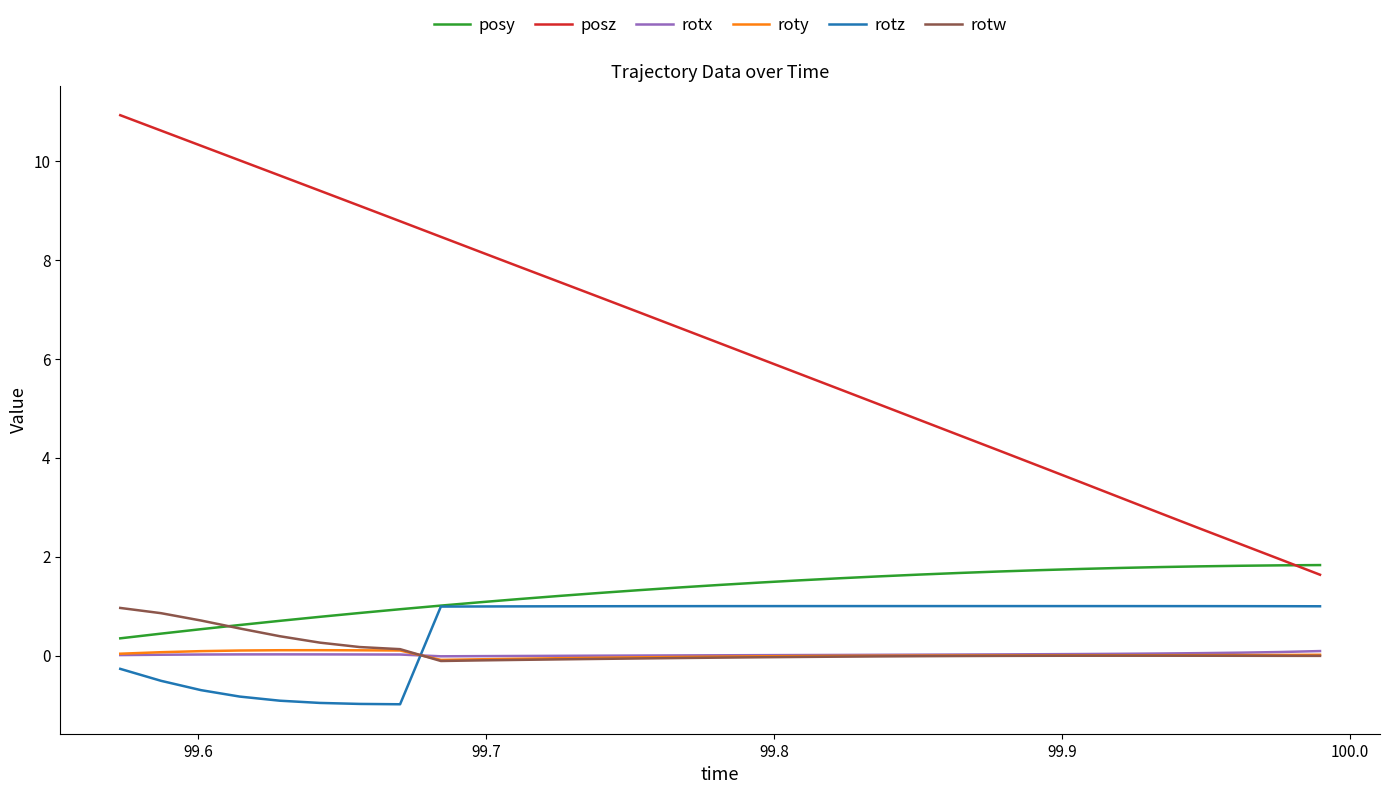

What is the minimum value shown in the chart?

-1.0